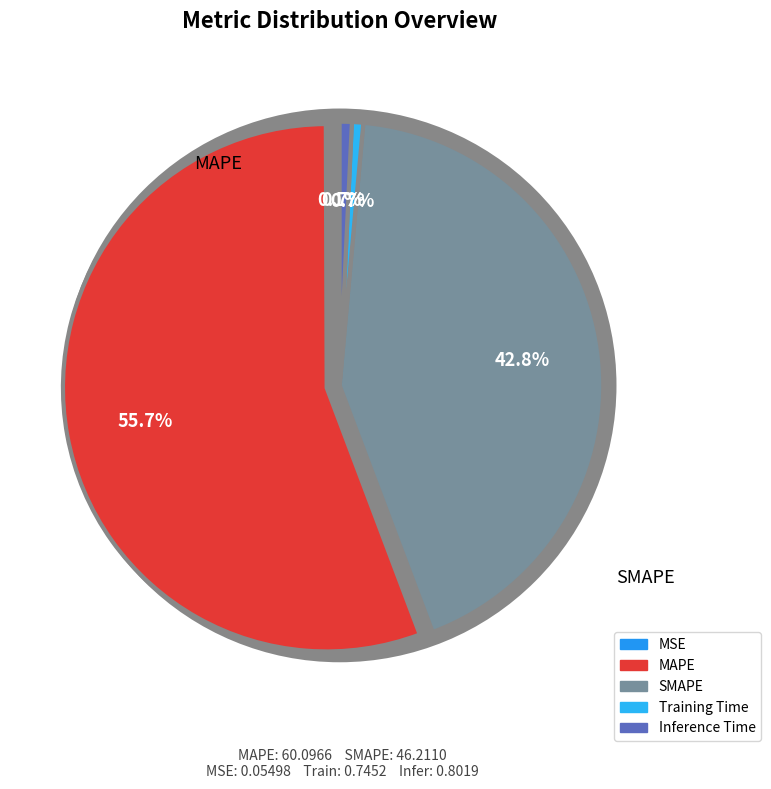

What is the change in value from MSE to SMAPE?

+46.2